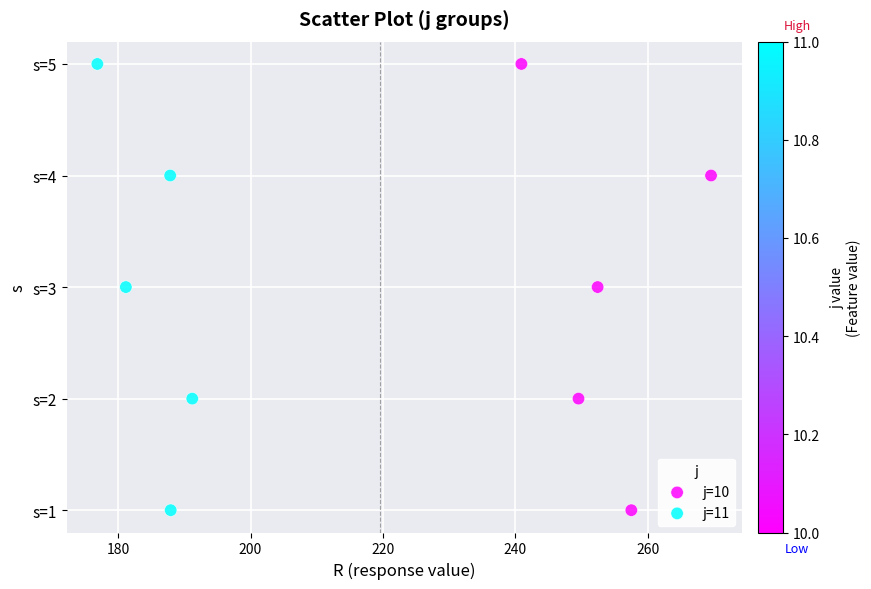

What are all the series names shown in the legend?

j=10, j=11